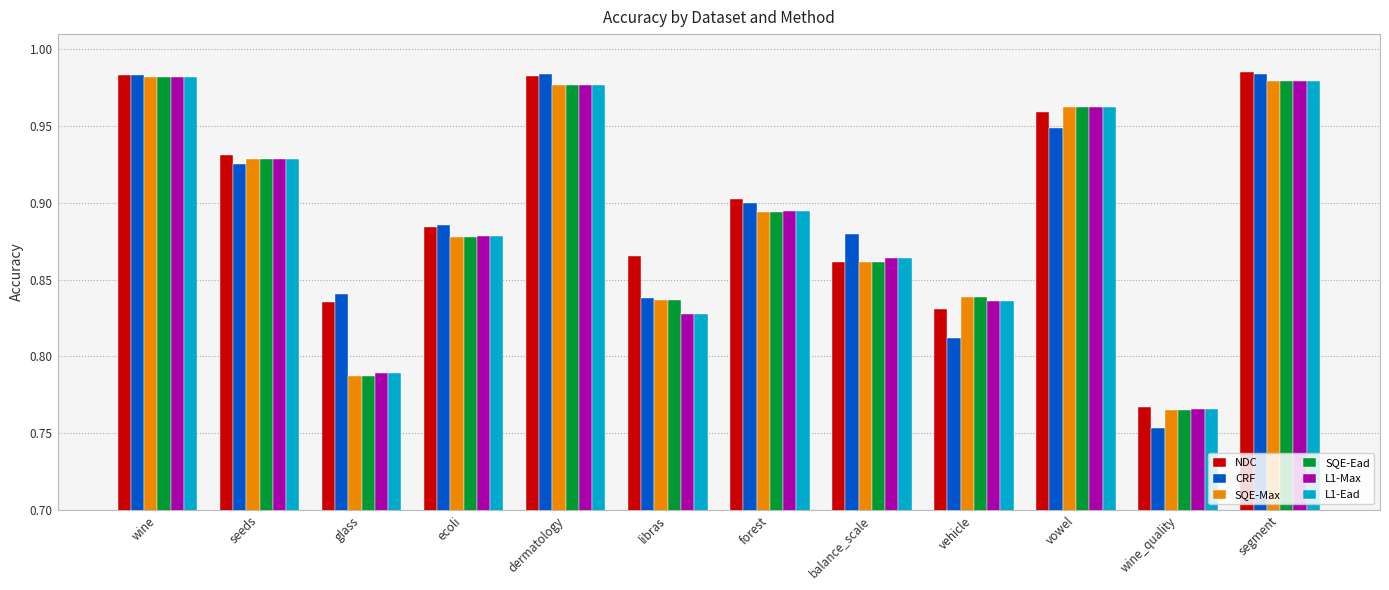

What is the difference between the SQE-Ead values at segment and vehicle?

0.1